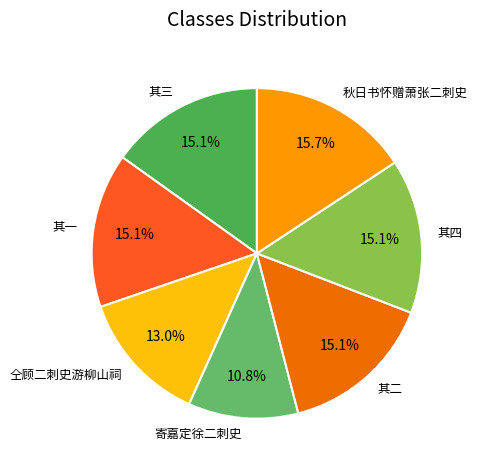

What is the ratio of the value at 仝顾二刺史游柳山祠 to the value at 其二?

0.9